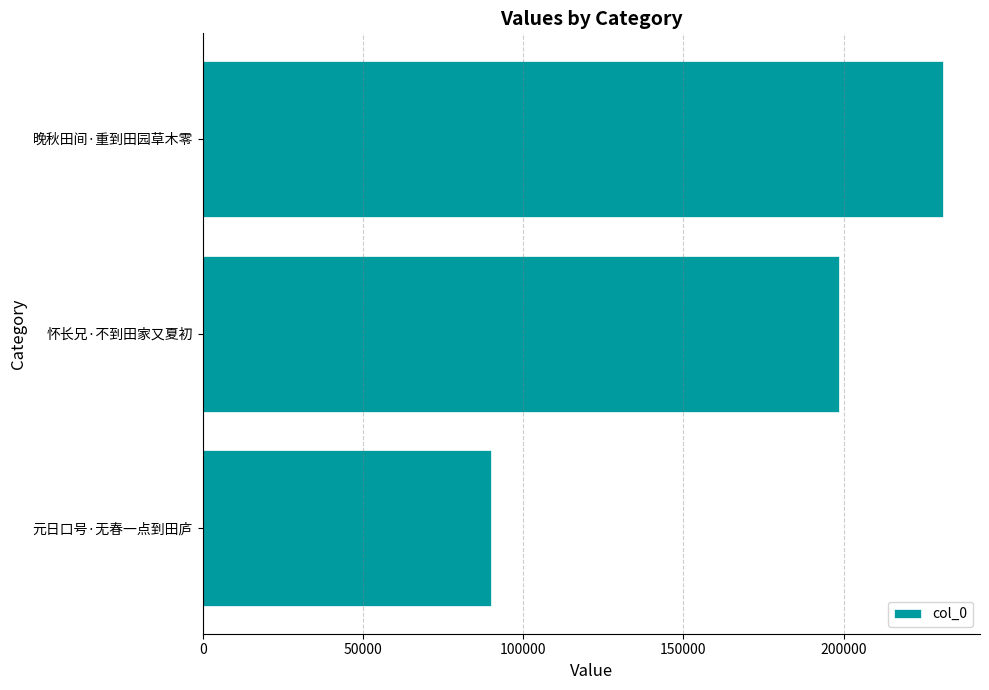

What is the minimum value shown in the chart?

89979